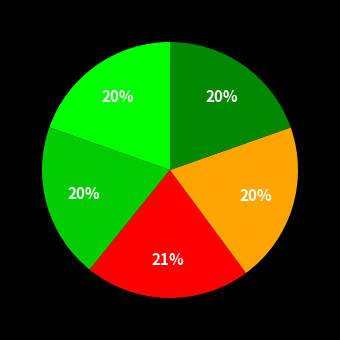

Does any single category account for the majority?

No